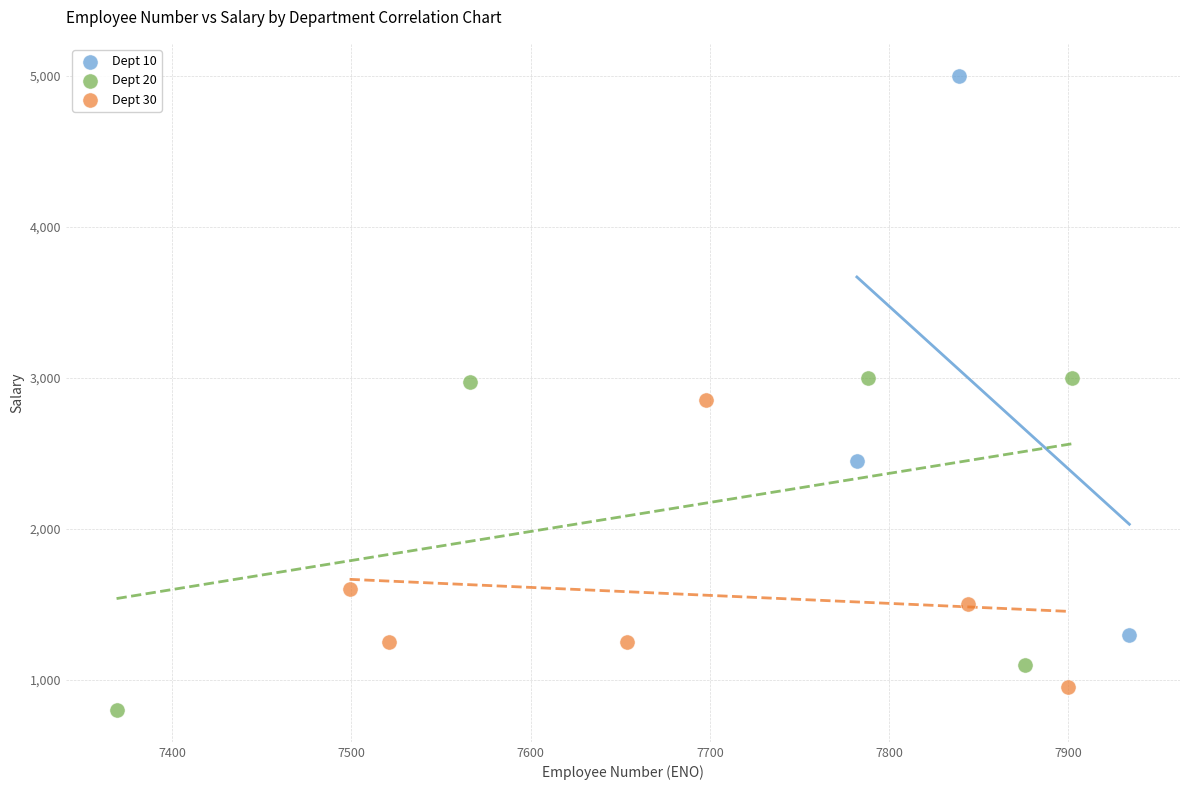

Which series contains the highest Y value?

Dept 10